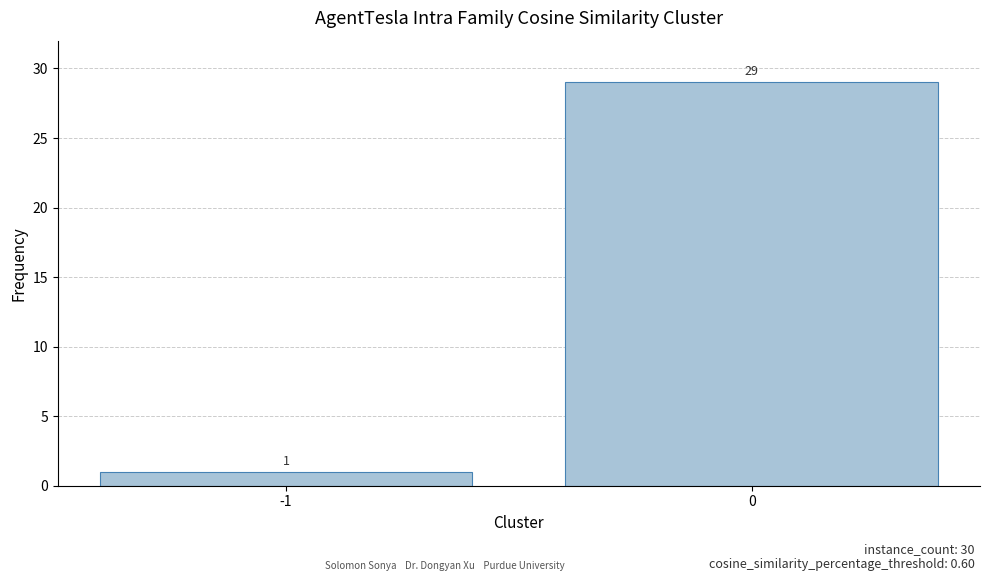

List the labels in order of value, largest first.

0, -1